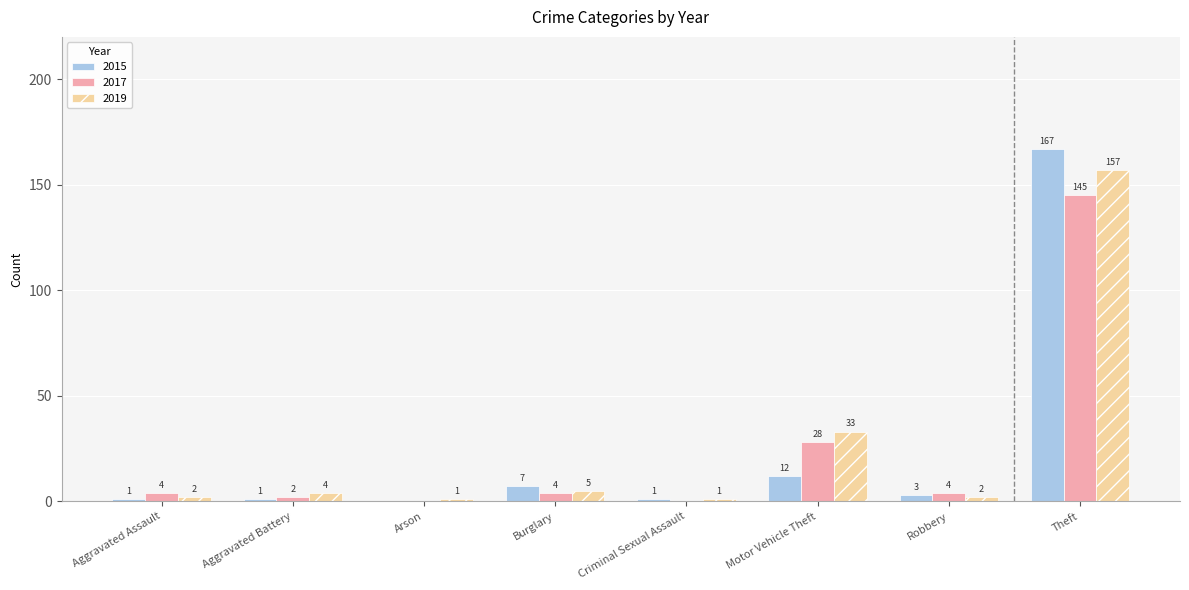

Is it true that 2015 equals 287 at Theft?

False